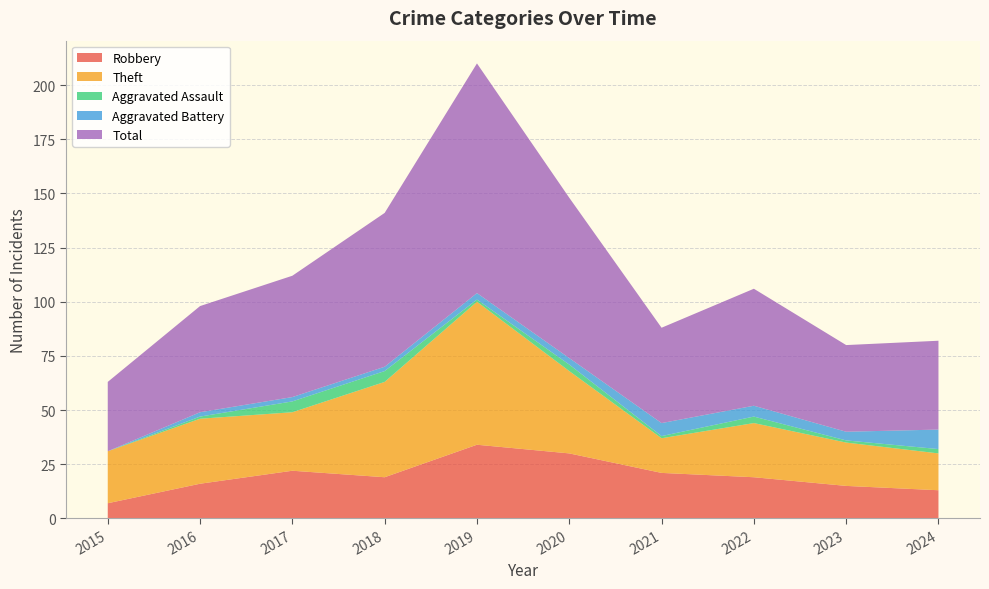

Reading left to right, what are all the values shown in this chart?

Robbery: 7	16	22	19	34	30	21	19	15	13
Theft: 24	30	27	44	66	38	16	25	20	17
Aggravated Assault: 0	1	5	5	1	3	1	3	1	2
Aggravated Battery: 0	2	2	2	3	3	6	5	4	9
Total: 32	49	56	71	106	74	44	54	40	41